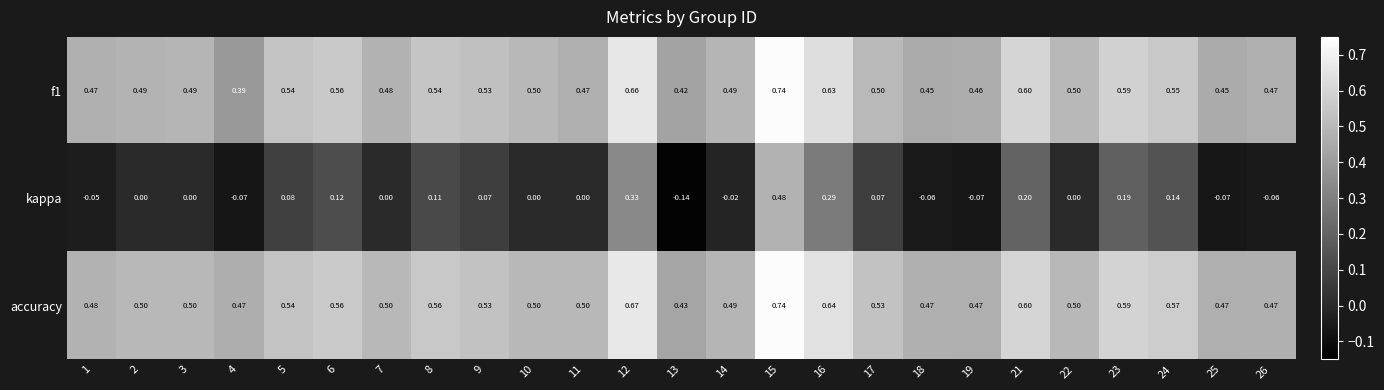

Which series has the largest range (max minus min)?

kappa